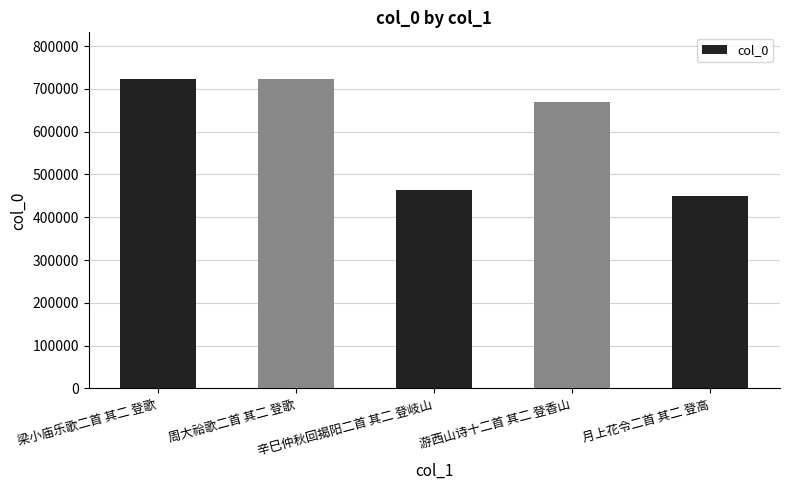

What is the average value?

605783